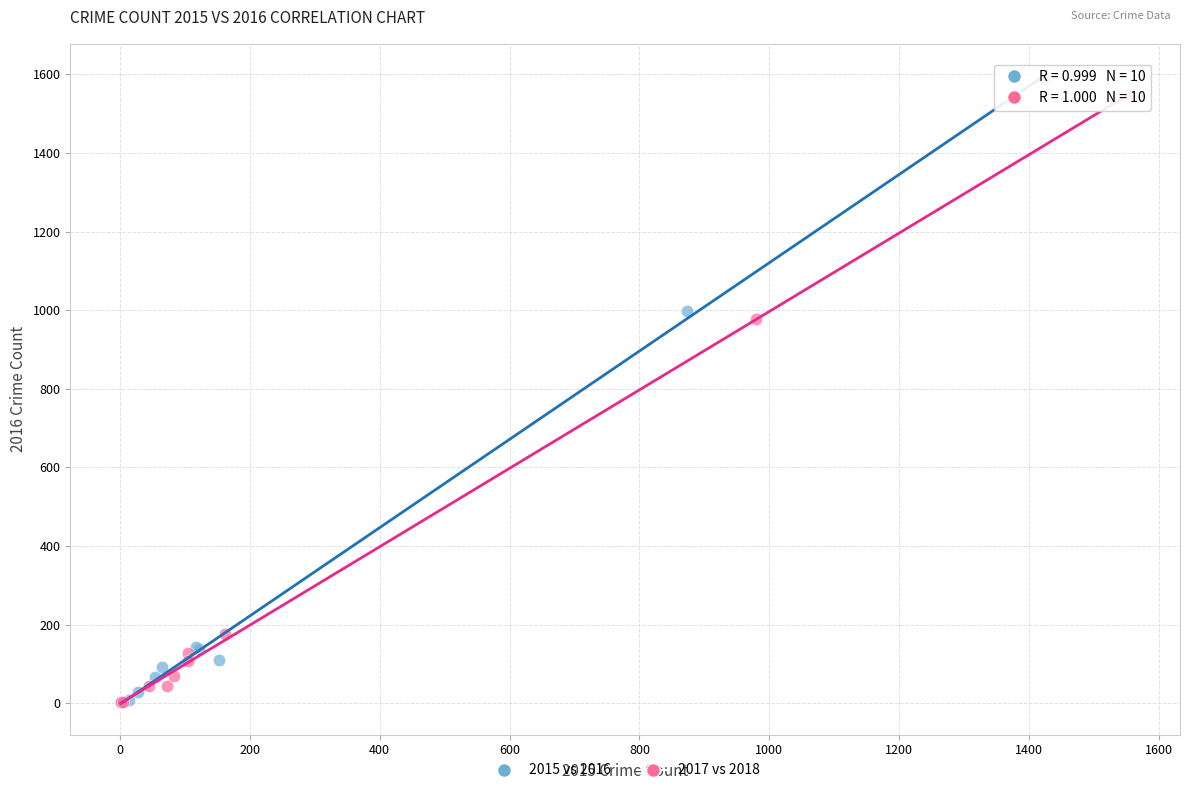

What are all the series names shown in the legend?

2015 vs 2016, 2017 vs 2018